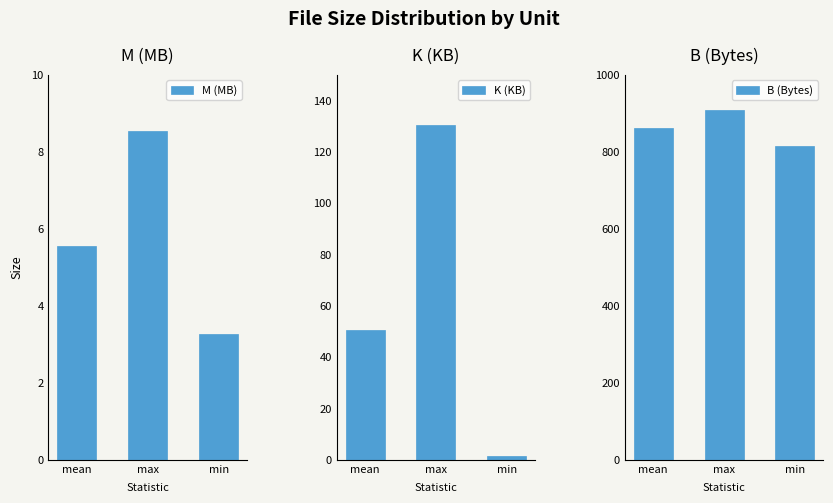

What is the maximum value for K (KB)?

130.5